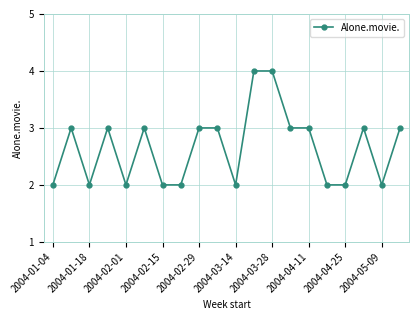

True or false: there are more than 1 points higher than both neighbors.

True